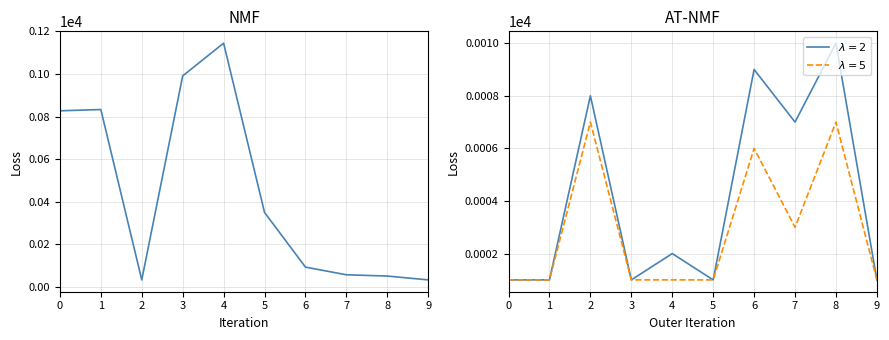

Rank the categories by value from lowest to highest.

2, 9, 8, 7, 6, 5, 0, 1, 3, 4